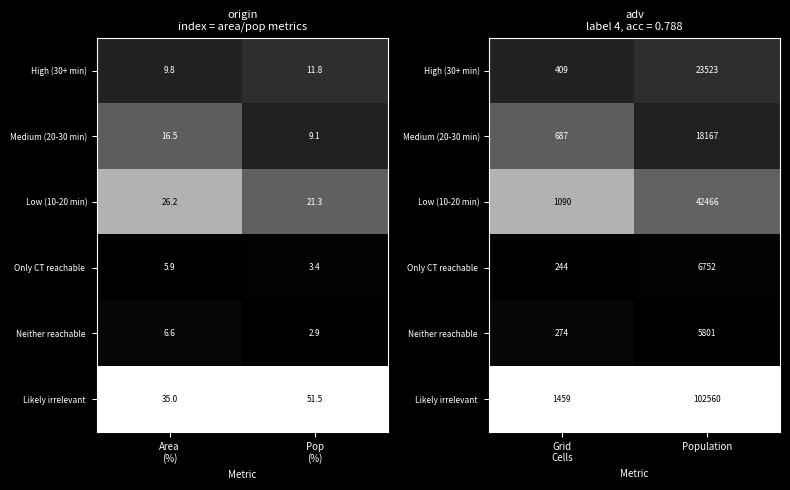

Where is Medium (20-30 min) nearest to the value 0?

Population